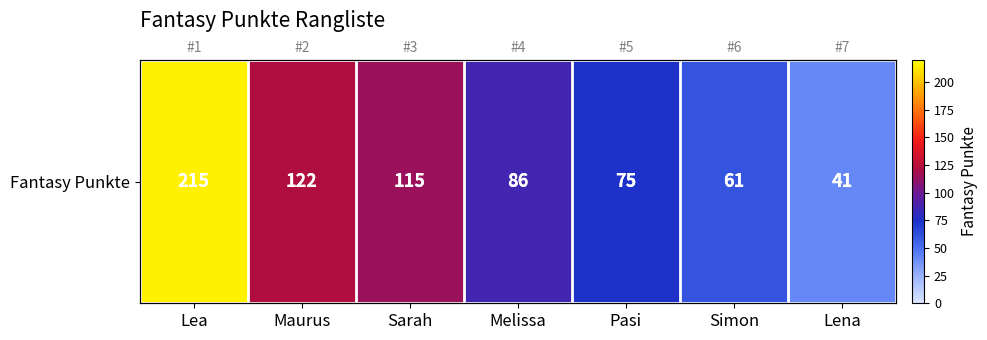

Rank the categories by value from highest to lowest.

Lea, Maurus, Sarah, Melissa, Pasi, Simon, Lena